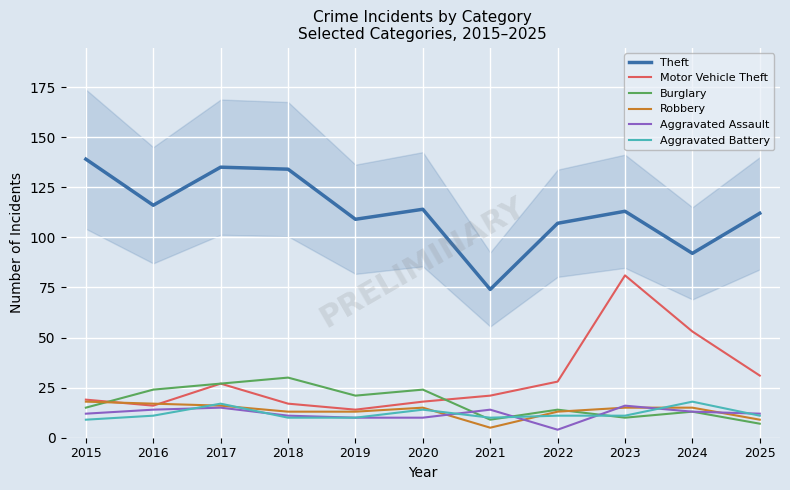

How many lines are shown in the chart?

6